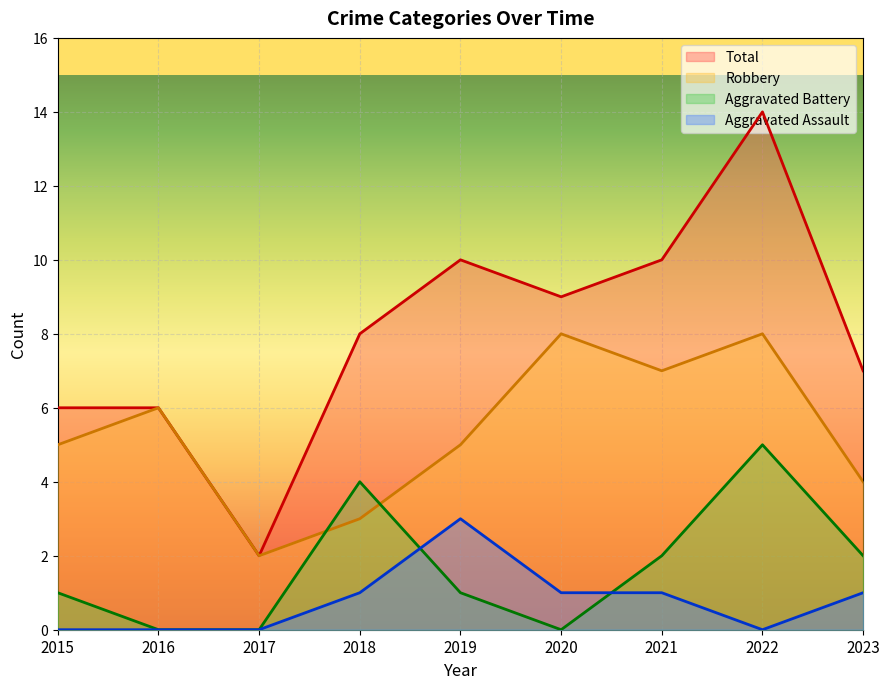

What is the value of the Aggravated Battery point at the 5th from the left?

1